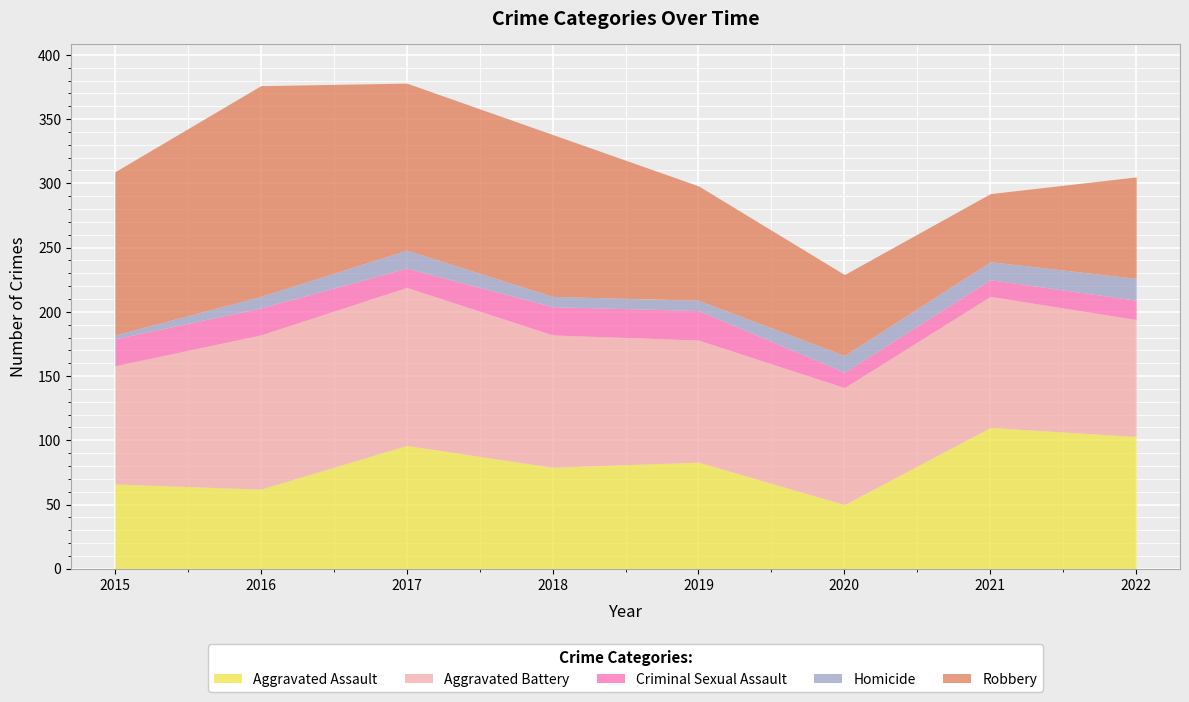

Rank the series by their maximum value, from highest to lowest.

Robbery, Aggravated Battery, Aggravated Assault, Criminal Sexual Assault, Homicide